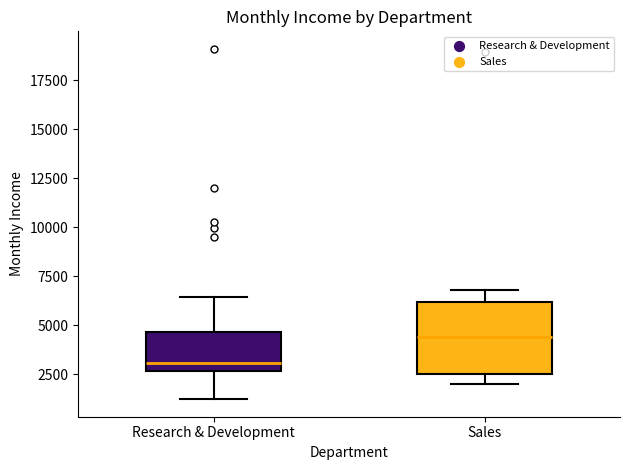

Reading left to right, read every box against the y-axis: the position of its median line, the range the box covers, and the ends of its whiskers. The values are not printed on the chart, so give them approximately, as read against the axis.

Research & Development: median 3000, box 2500 to 4500, whiskers 1000 to 6500
Sales: median 4500, box 2500 to 6000, whiskers 2000 to 7000